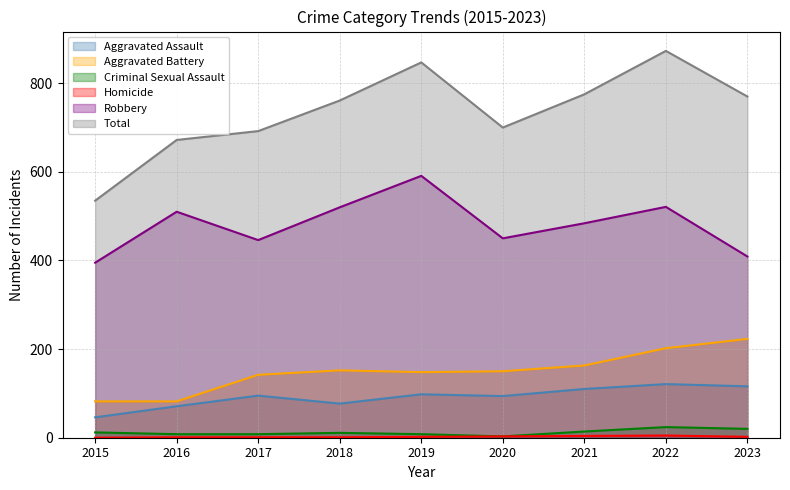

At how many categories does at least one series exceed 377?

9